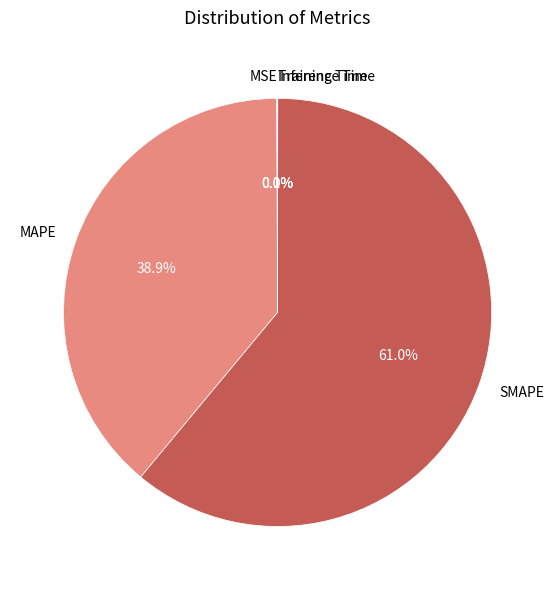

Is there any slice that represents more than half of the pie?

Yes